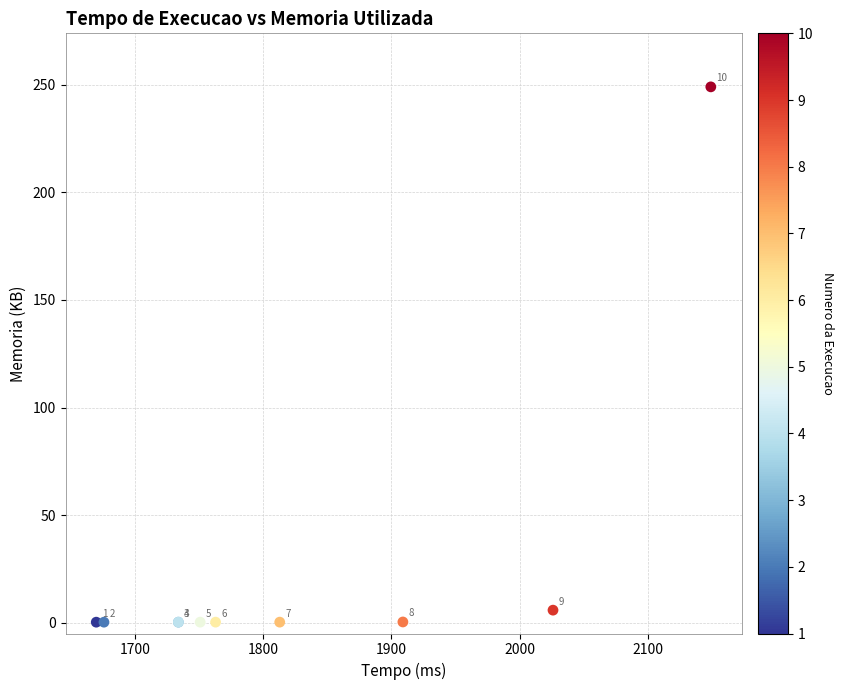

What Y value in the scatter plot is closest to 124?

5.9